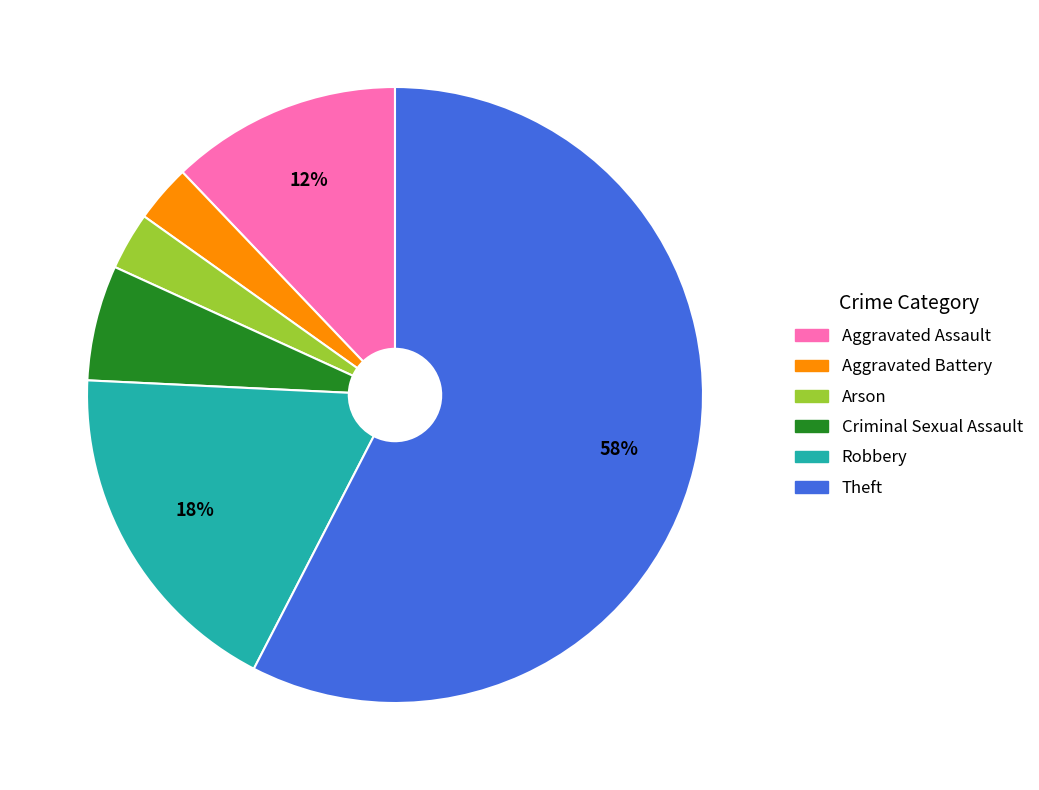

Which has a higher value, Robbery or Aggravated Assault?

Robbery